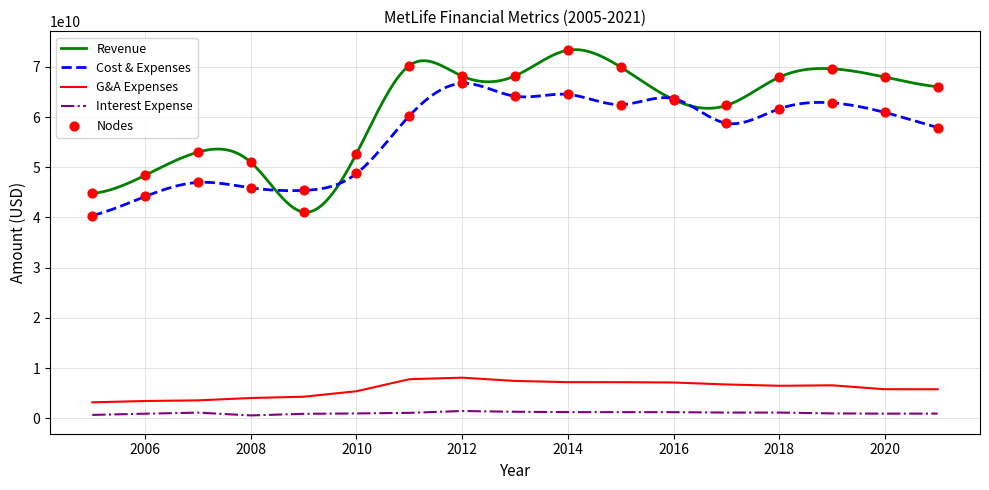

Is the value of costAndExpenses at 2005 greater than the value of generalAndAdministrativeExpenses at 2010?

Yes